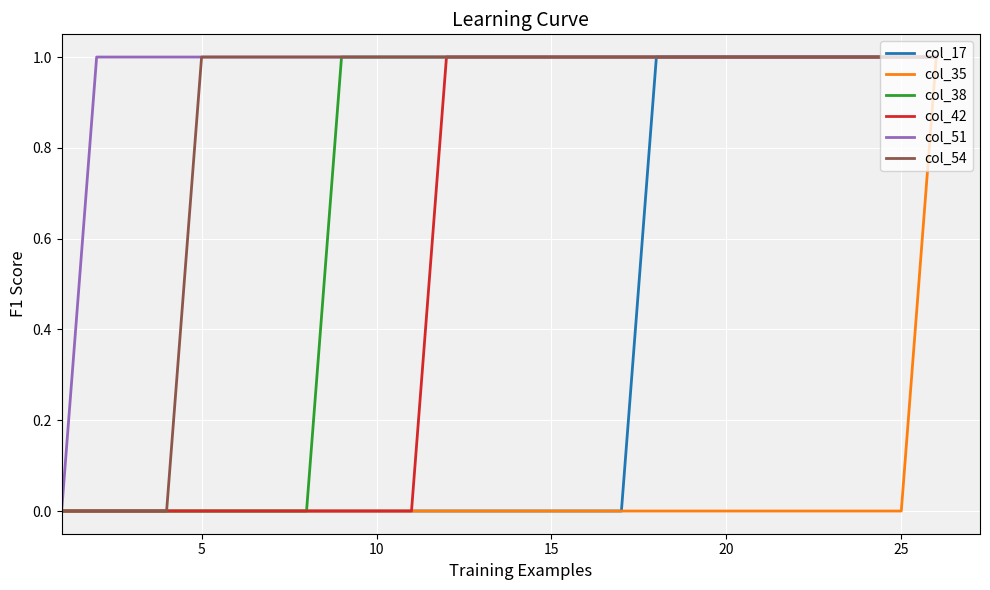

How many values in col_51 are above zero?

25